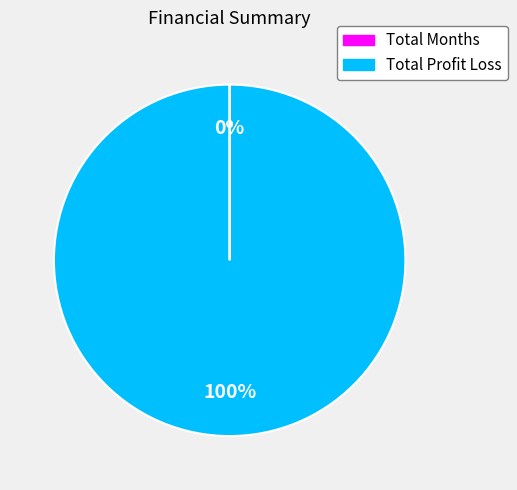

To the nearest percent, what is the average slice percentage?

50%